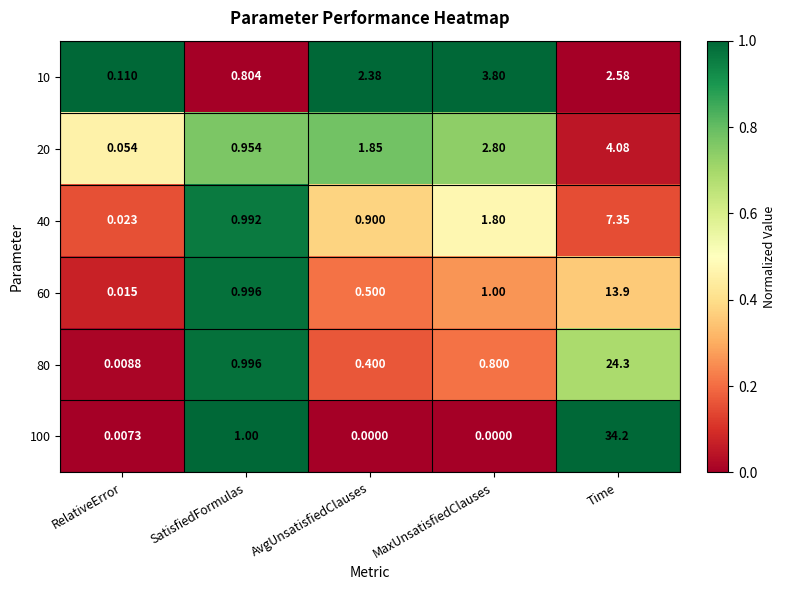

Which category has the highest value in the 80 series?

Time